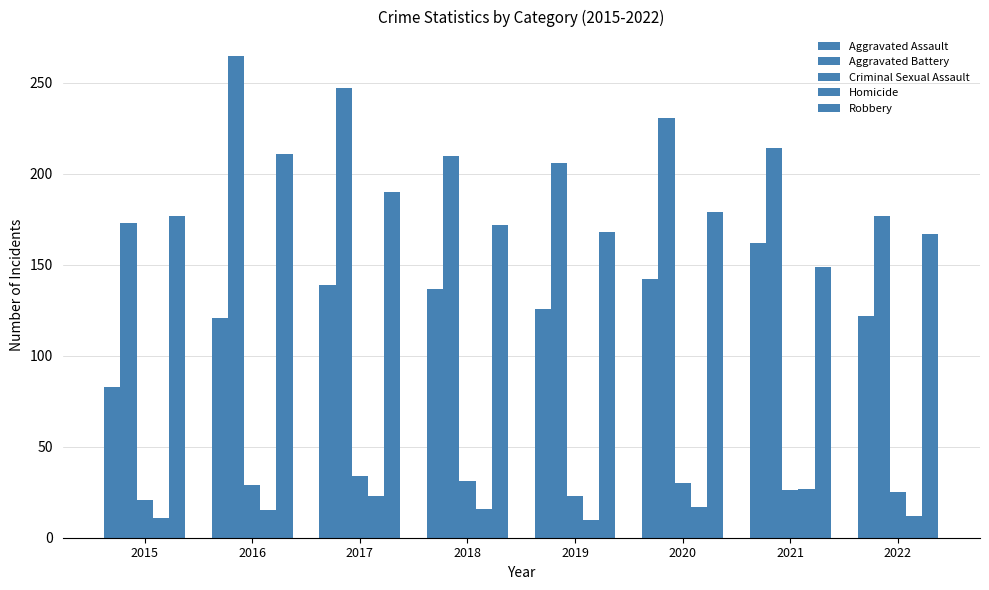

At which label is Homicide closest to 18?

2020